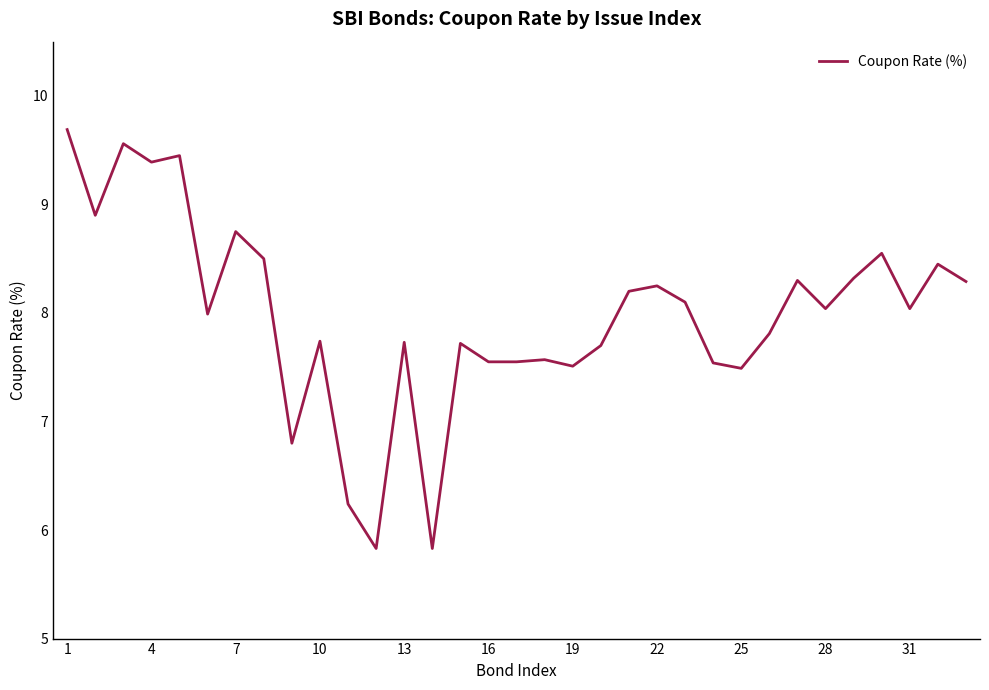

What is the sum of all values?

263.4